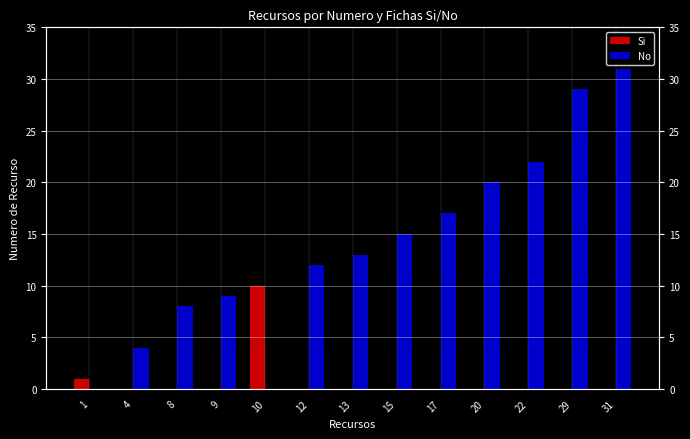

Count the number of data series in this chart.

2